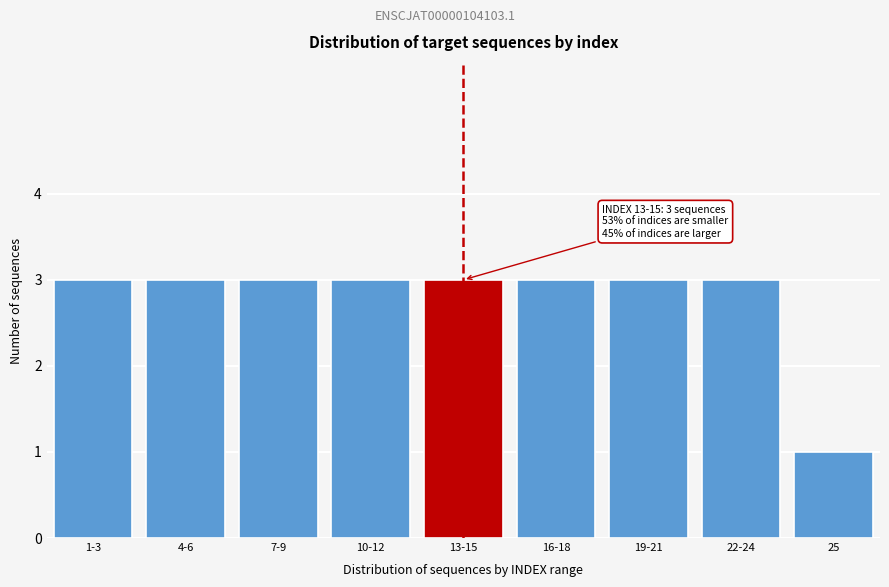

Reading left to right, extract all data points from this chart.

3	3	3	3	3	3	3	3	1